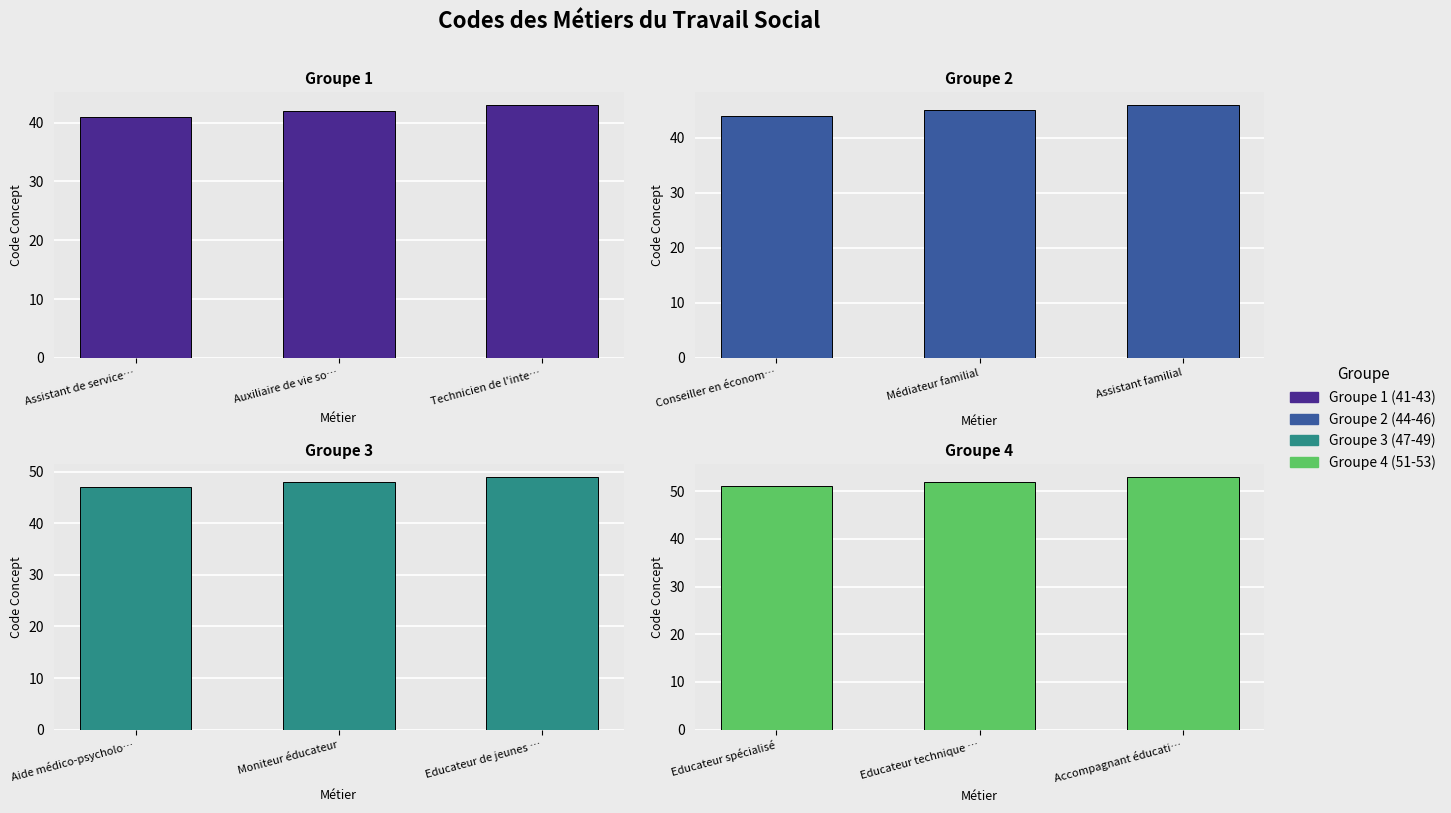

Which series has the largest range (max minus min)?

Groupe 1